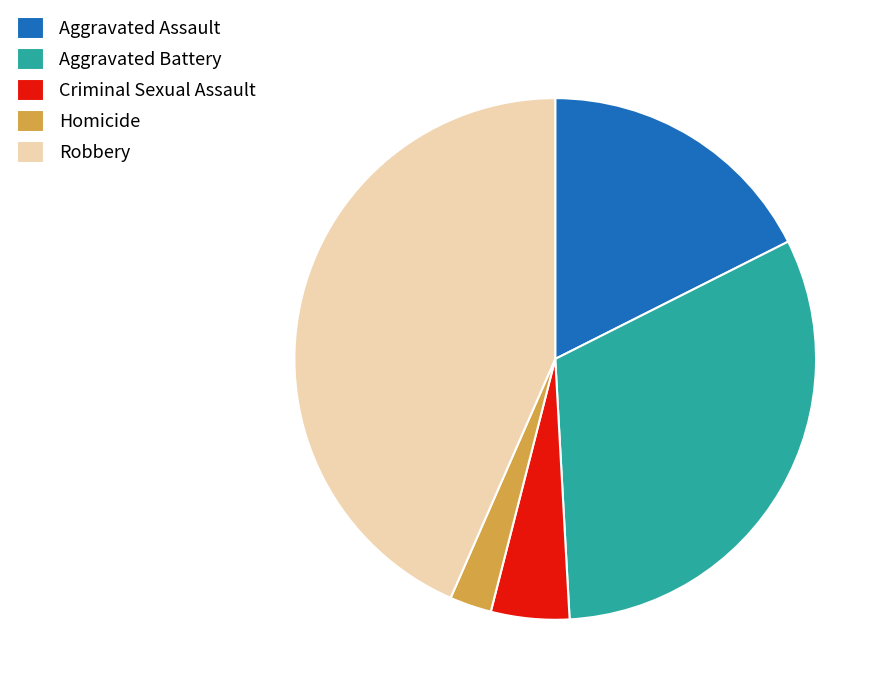

Which category has the biggest portion of the pie?

Robbery